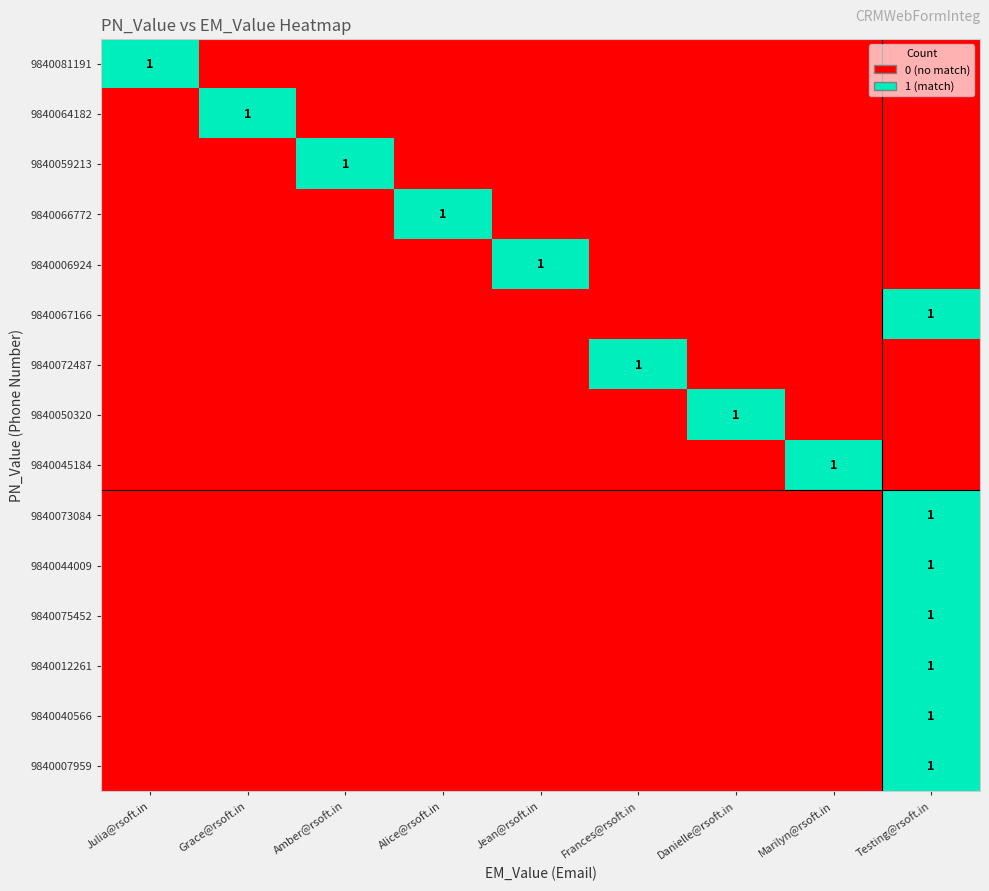

List the series in order of their peak value, highest first.

9840081191, 9840064182, 9840059213, 9840066772, 9840006924, 9840067166, 9840072487, 9840050320, 9840045184, 9840073084, 9840044009, 9840075452, 9840012261, 9840040566, 9840007959